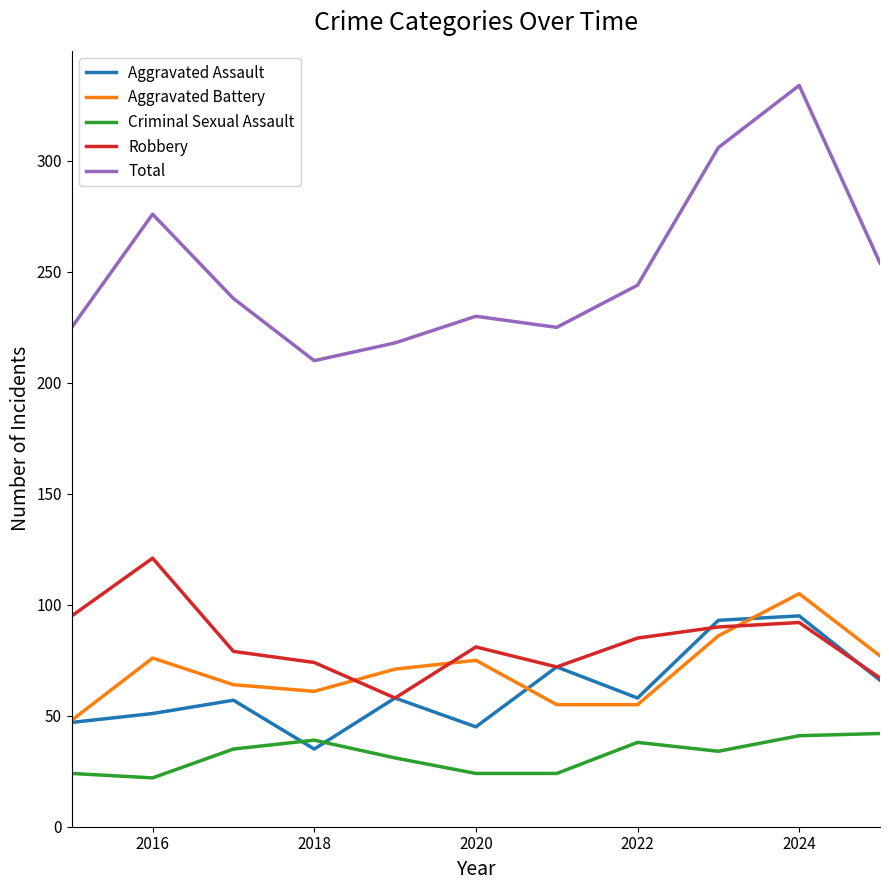

Which series has the largest total across all categories?

Total